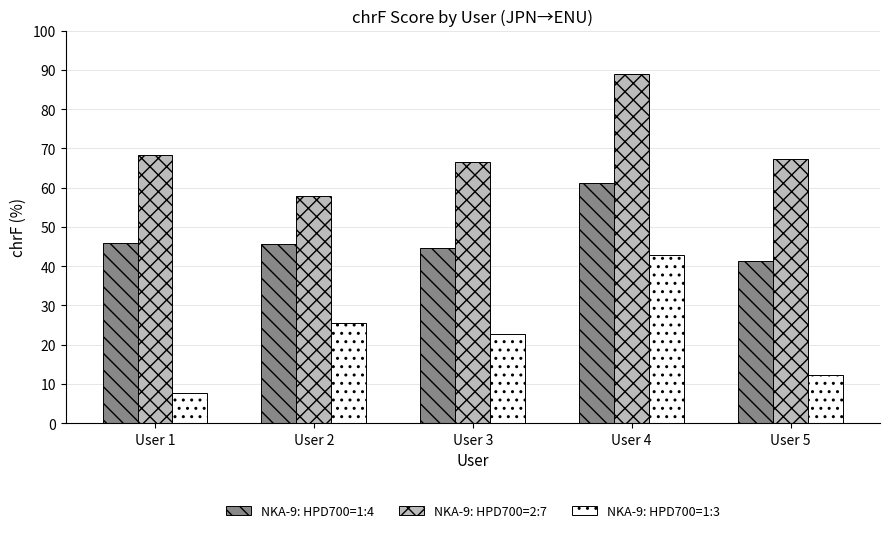

What is the spread (max minus min) of values at User 4?

46.0